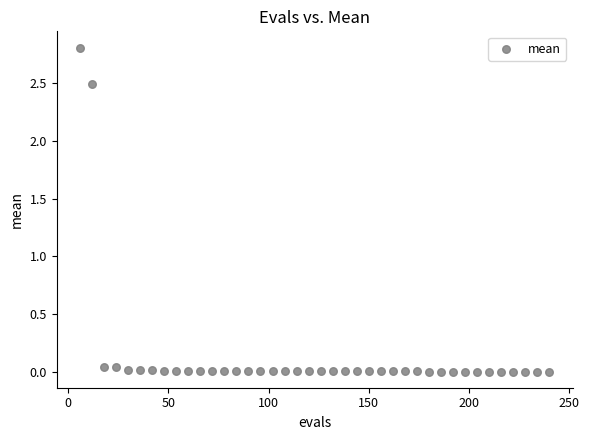

What is the range of X values (max minus min)?

234.0